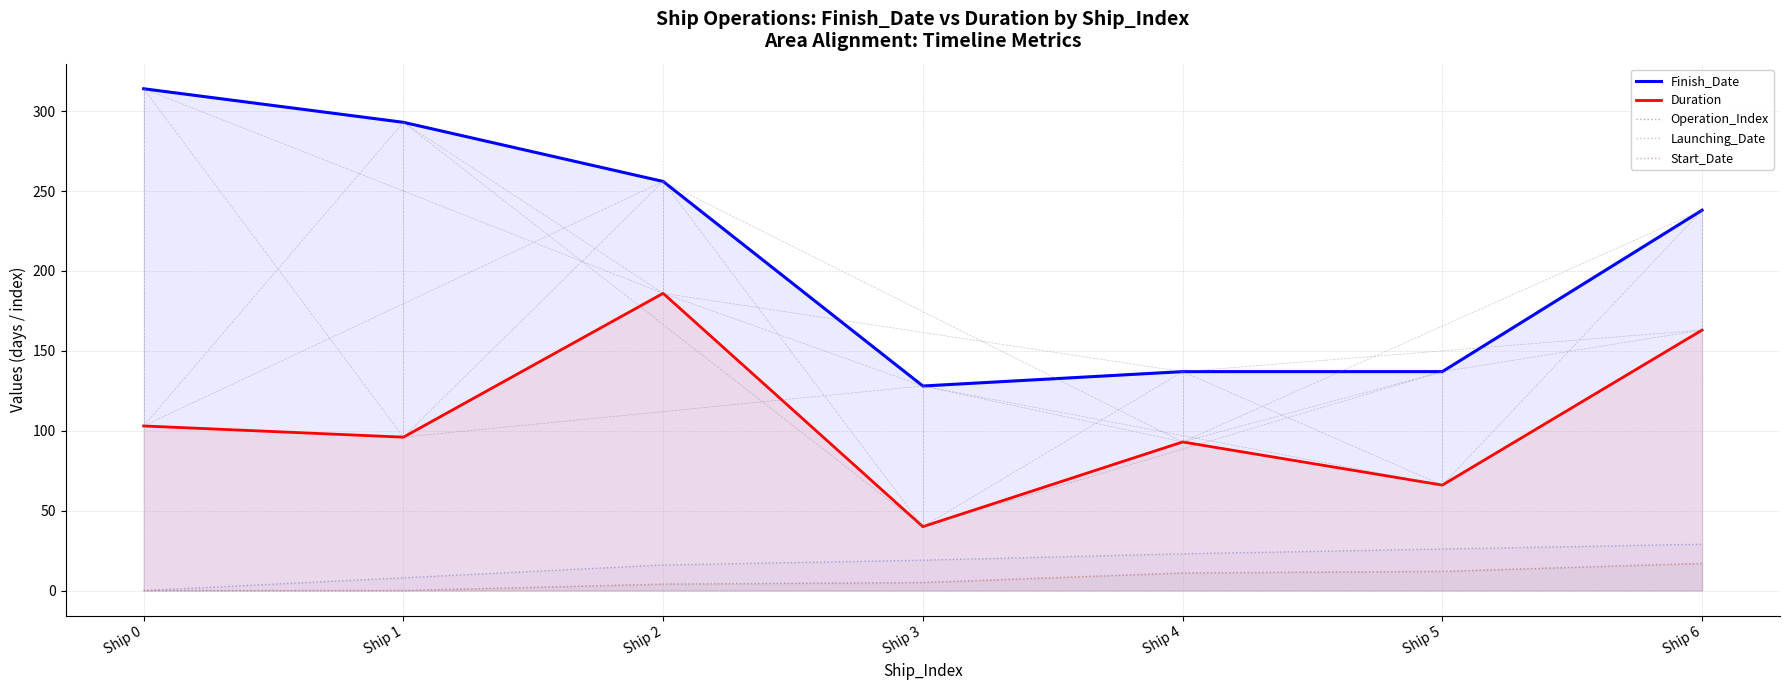

What is the total value across all series at Ship 5?

253